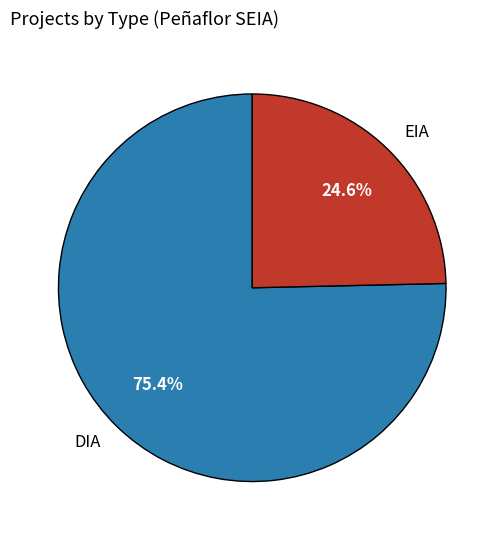

The EIA slice represents 25% of the pie. True or false?

True